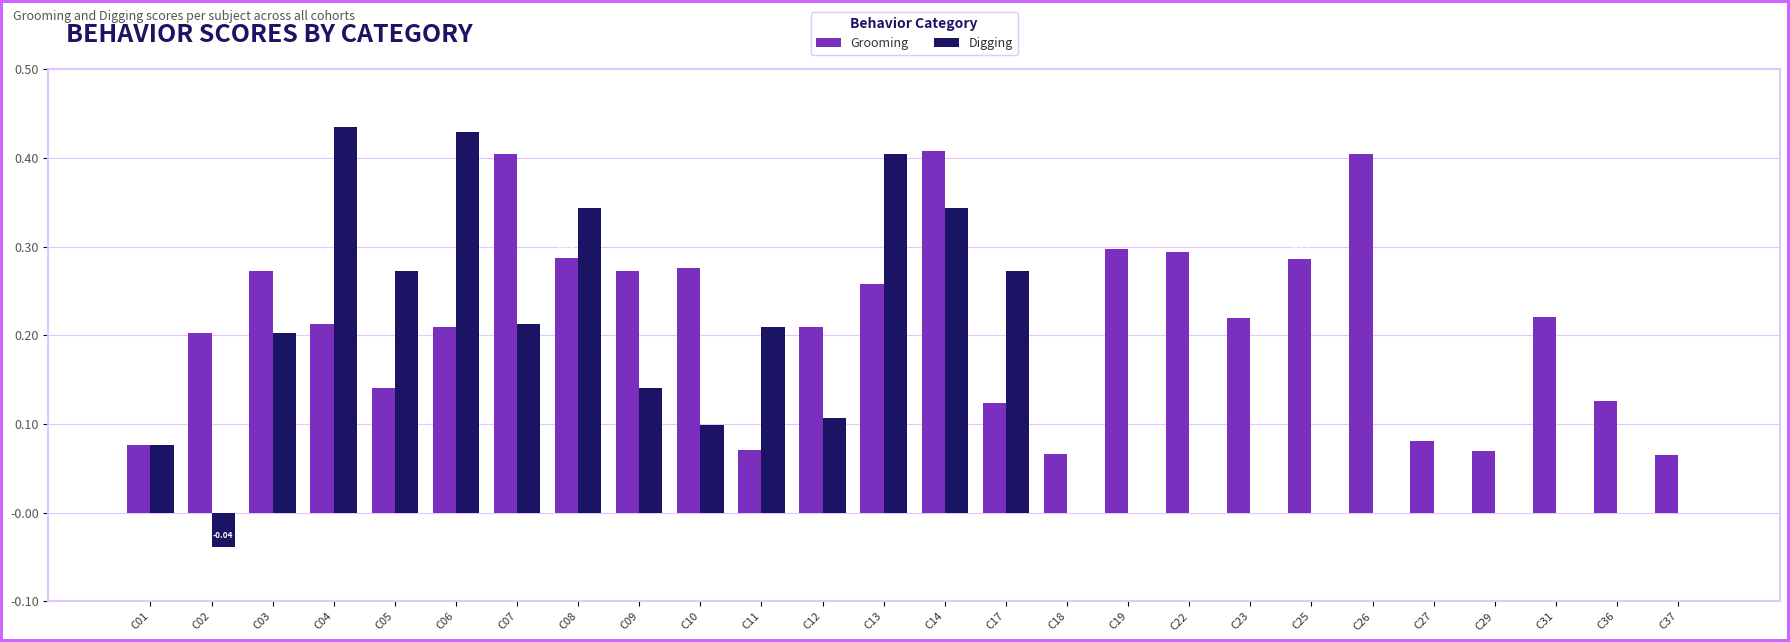

Is the value of Grooming at C14 greater than the value of Digging at C12?

Yes